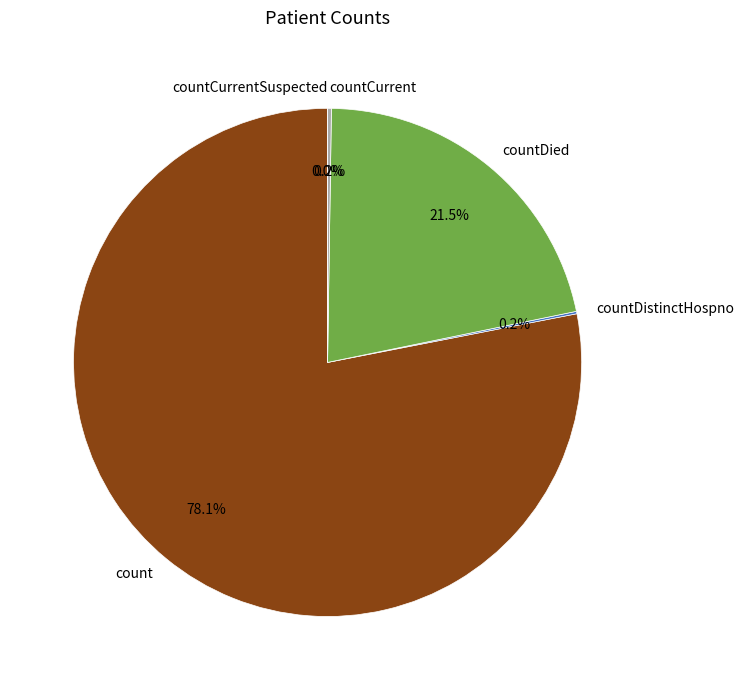

Rank the categories by value from lowest to highest.

countCurrentSuspected, countDistinctHospno, countCurrent, countDied, count